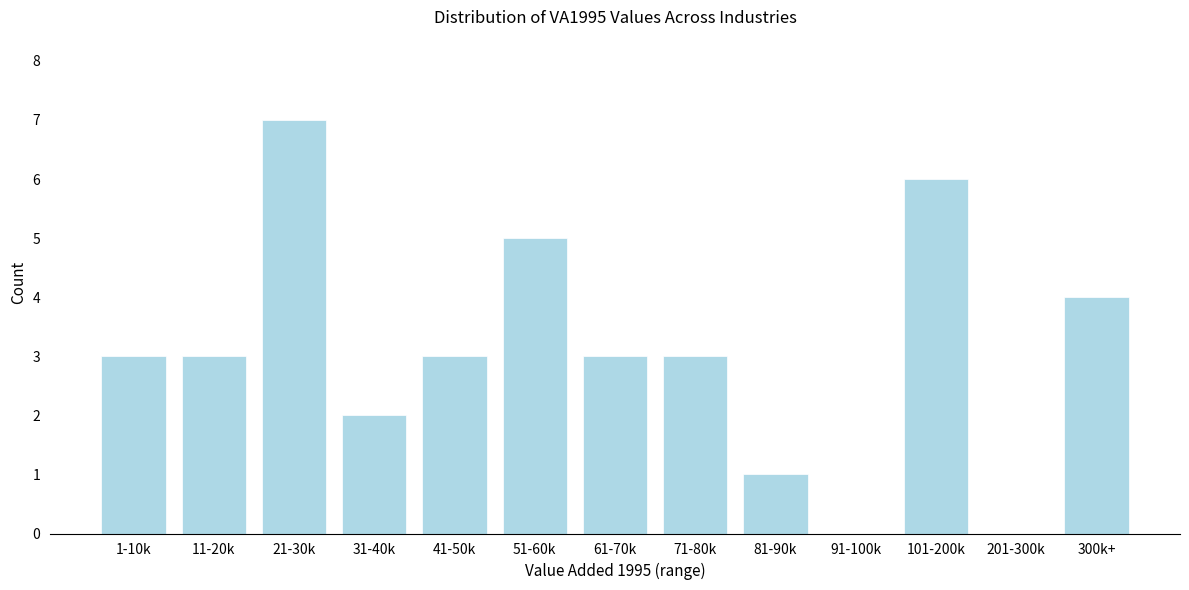

Reading left to right, transcribe all the data shown in this chart.

1-10k=3	11-20k=3	21-30k=7	31-40k=2	41-50k=3	51-60k=5	61-70k=3	71-80k=3	81-90k=1	91-100k=0	101-200k=6	201-300k=0	300k+=4